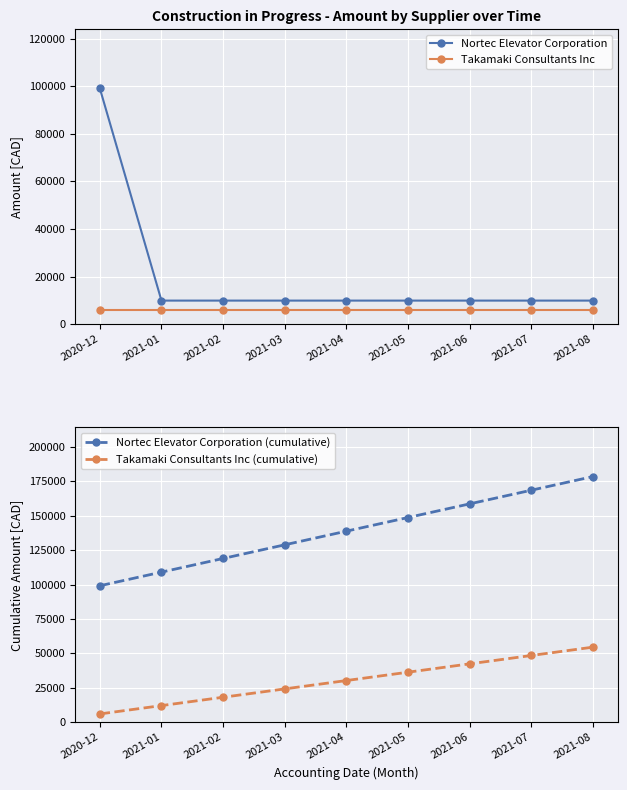

What is the difference between the maximum and minimum values in the Takamaki Consultants Inc (cumulative) series?

48517.7